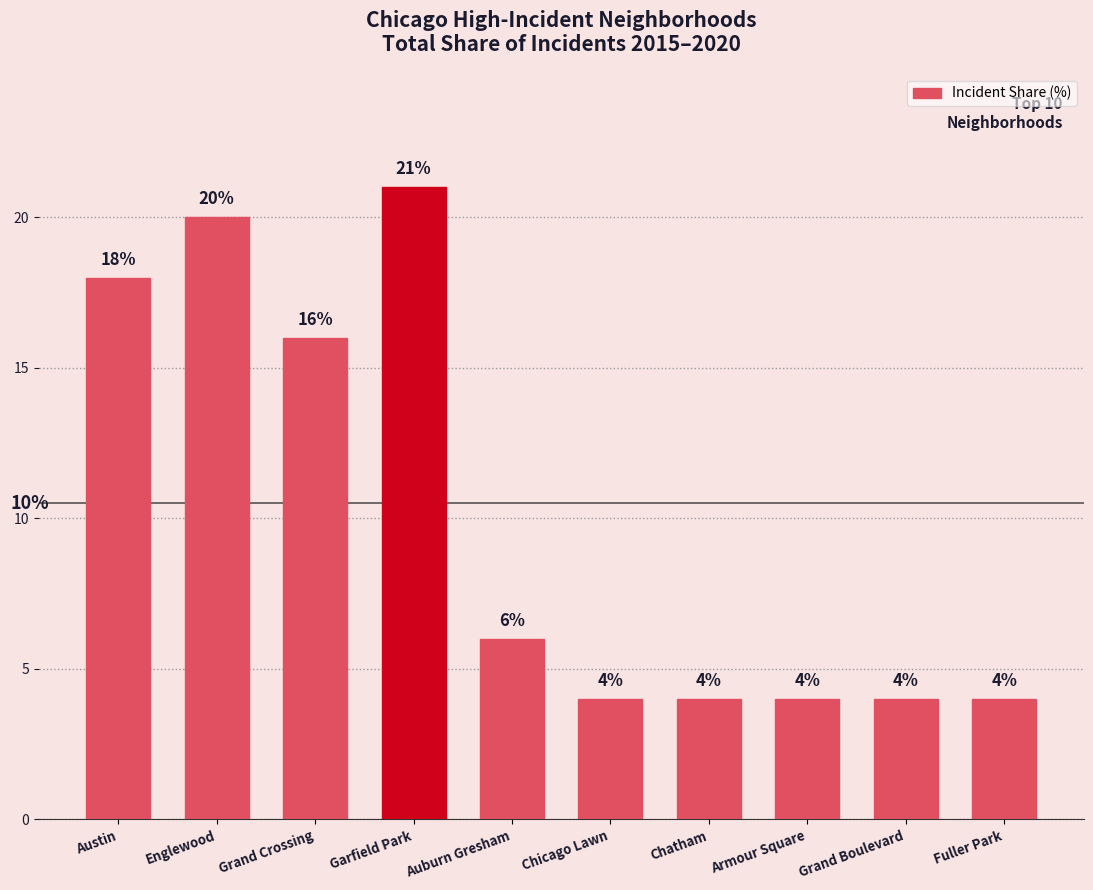

Is it true that the value at Fuller Park is 2?

False